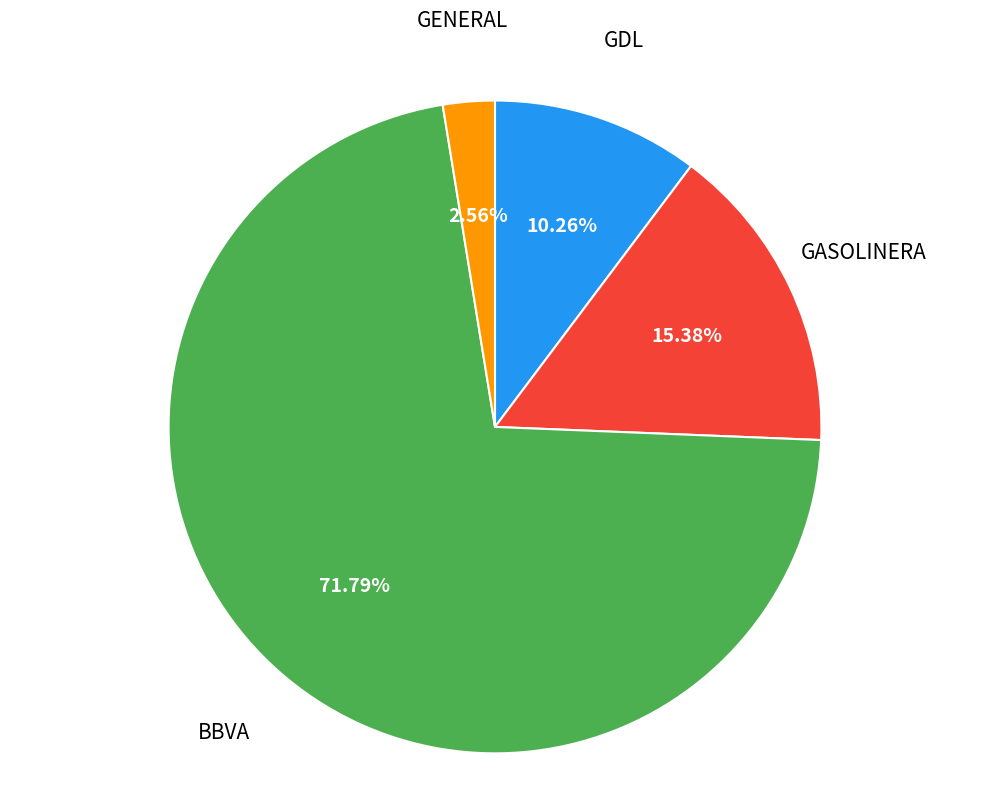

What is the majority slice?

BBVA